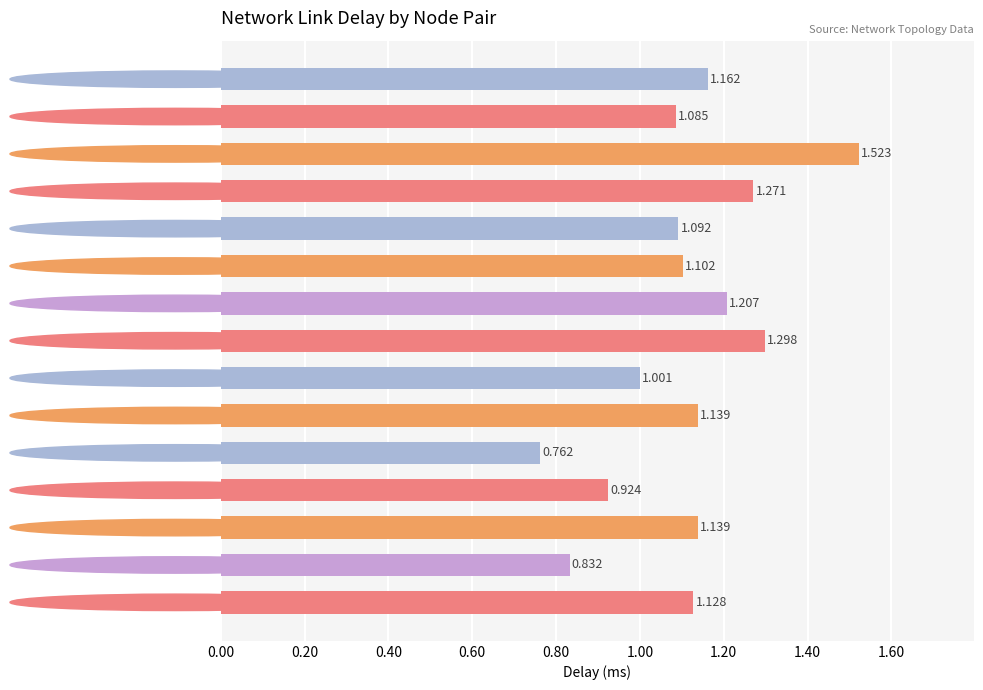

At which category does the chart reach its peak across all series?

 1-16